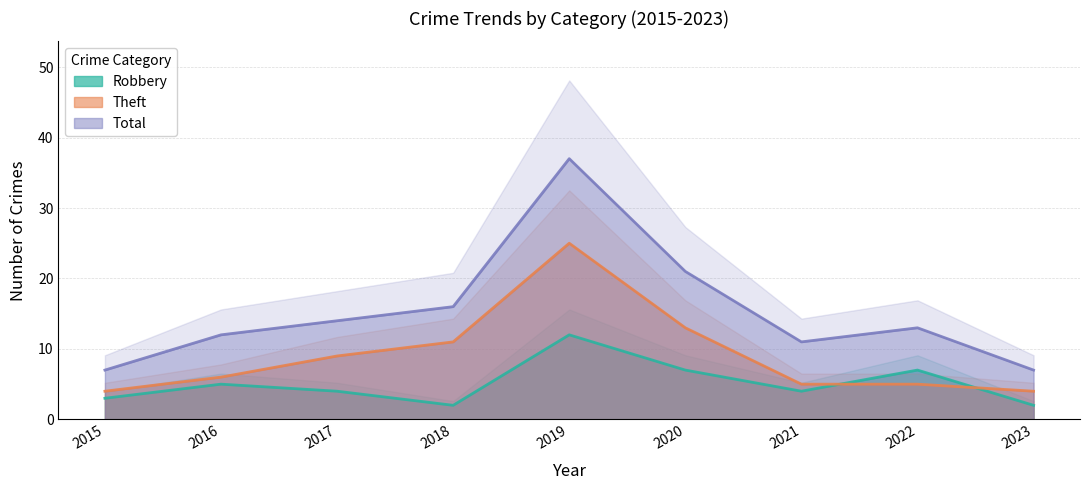

Which series has the largest total across all categories?

Total